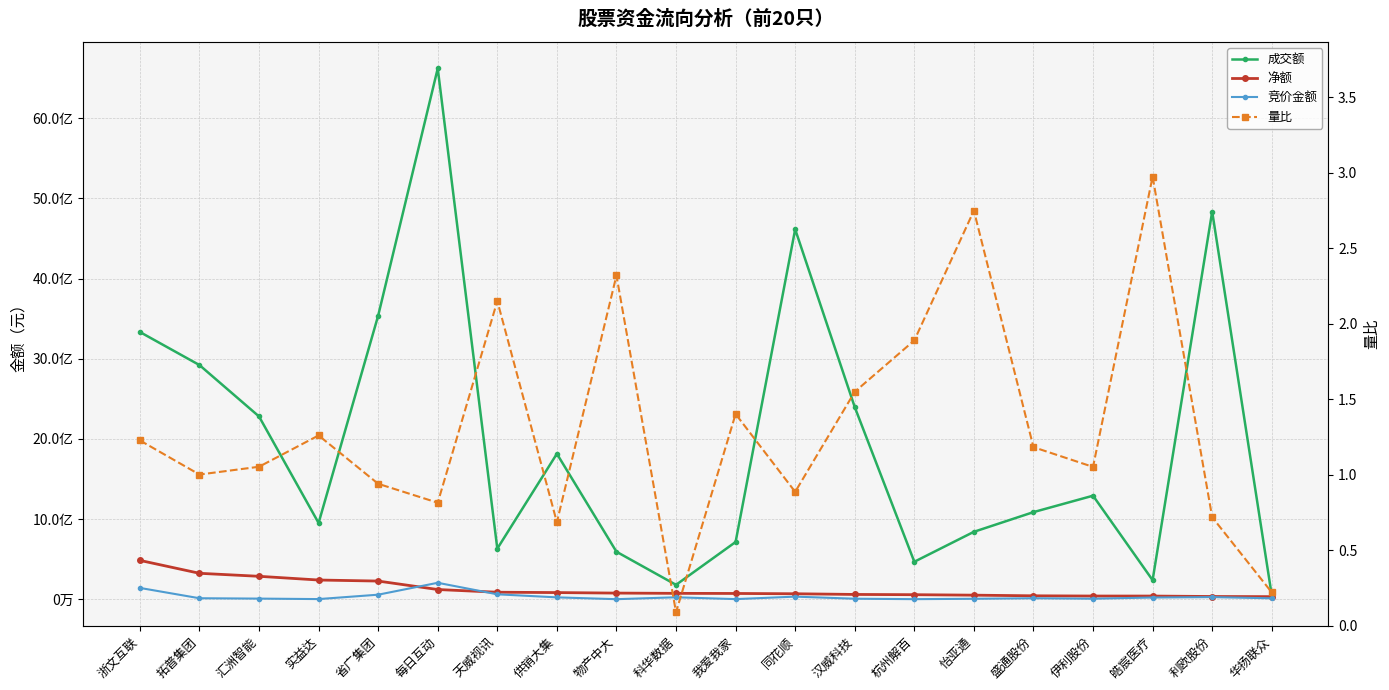

Rank the series by their maximum value, from highest to lowest.

成交额, 净额, 竞价金额, 量比